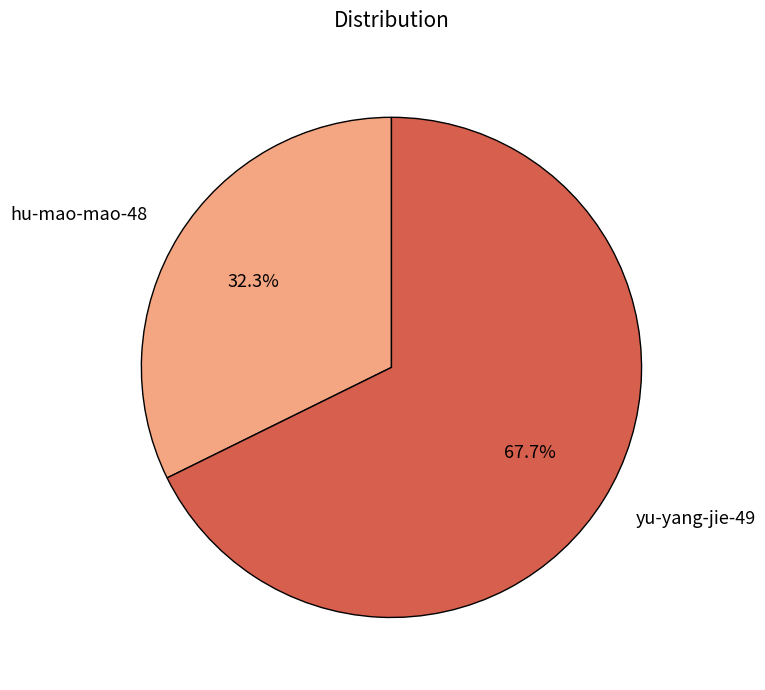

True or false: hu-mao-mao-48 accounts for 32% of the total.

True